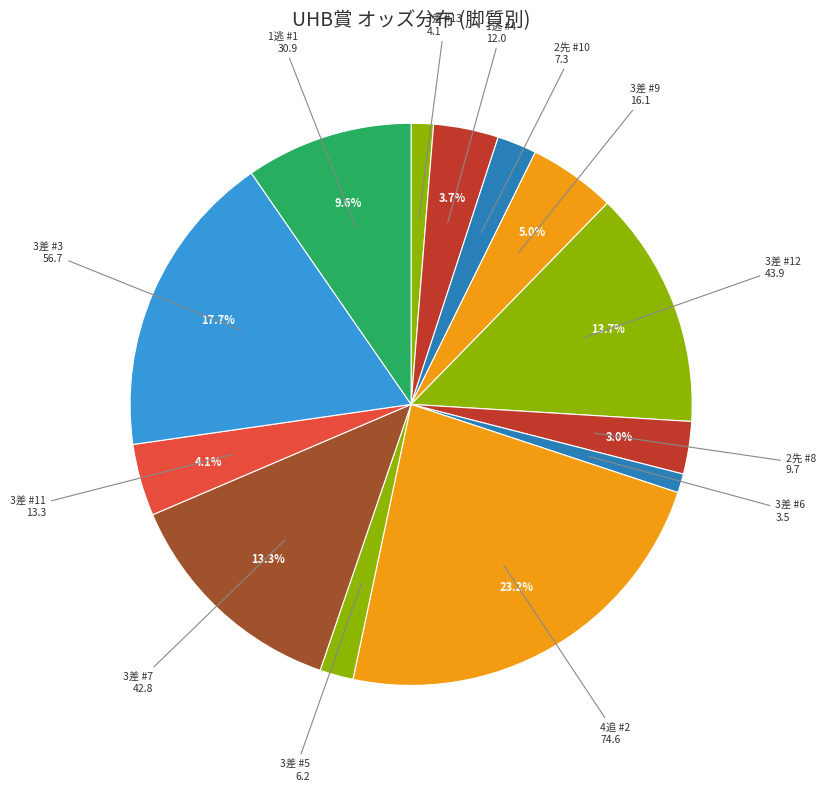

Rank the categories by value from highest to lowest.

4 追(キングハート), 3 差(アルマエルナト), 3 差(ラベンダーヴァレイ), 3 差(ダイシンバルカン), 1 逃(ショウナンアンセム), 3 差(ショウナンアリアナ), 3 差(ヒルノマリブ), 1 逃(カッパツハッチ), 2 先(メイショウショウブ), 2 先(イベリス), 3 差(マリアズハート), 3 差(ライトオンキュー), 3 差(エイティーンガール)